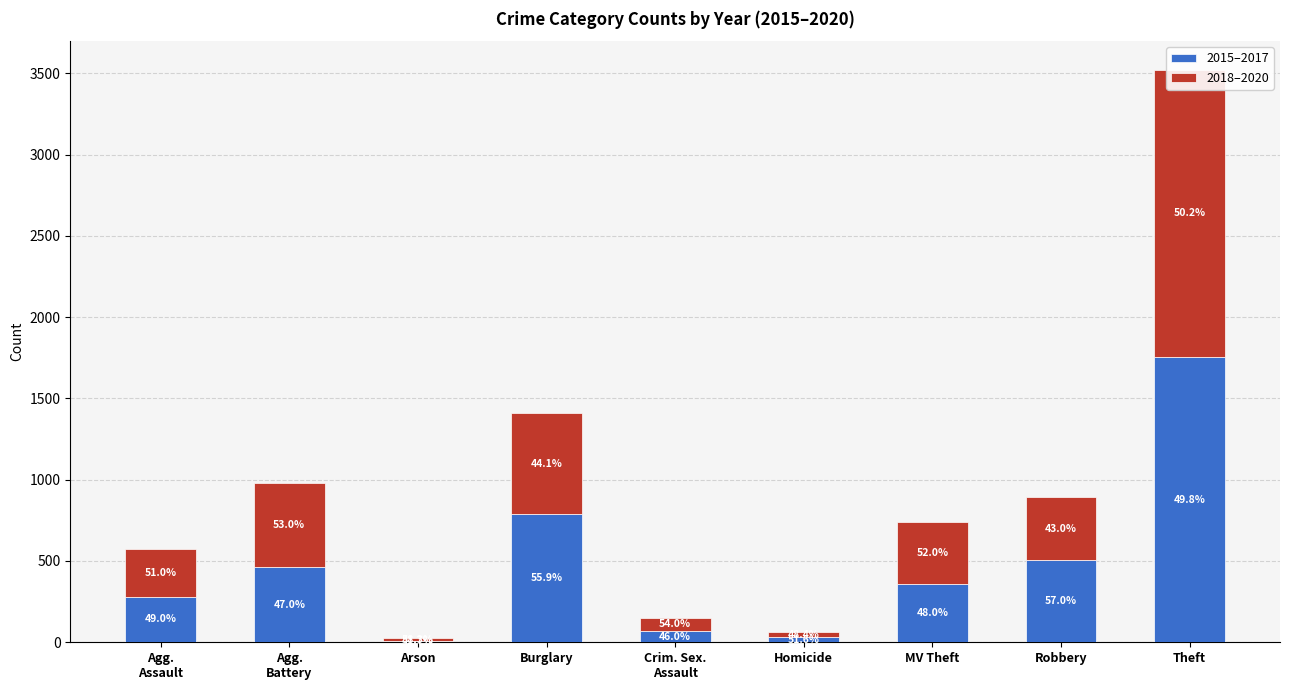

Where is 2015–2017 nearest to the value 882?

Burglary